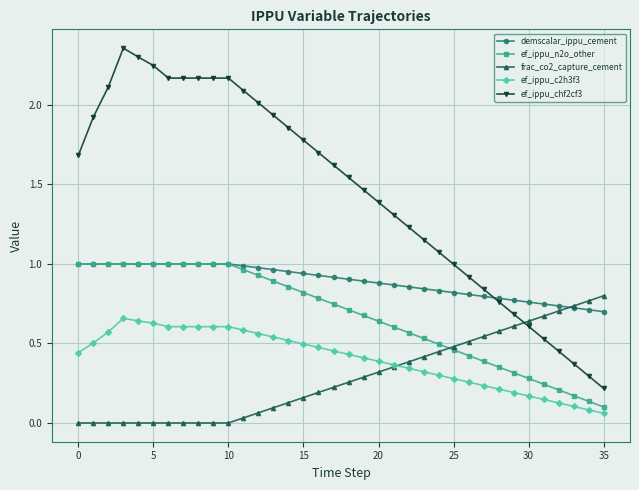

Which series has the largest range (max minus min)?

ef_ippu_chf2cf3